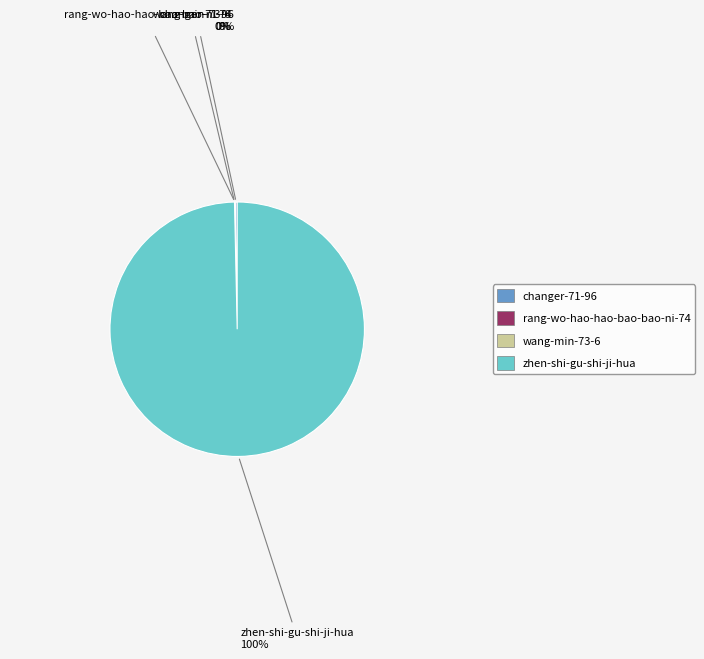

Which slice is the largest?

zhen-shi-gu-shi-ji-hua